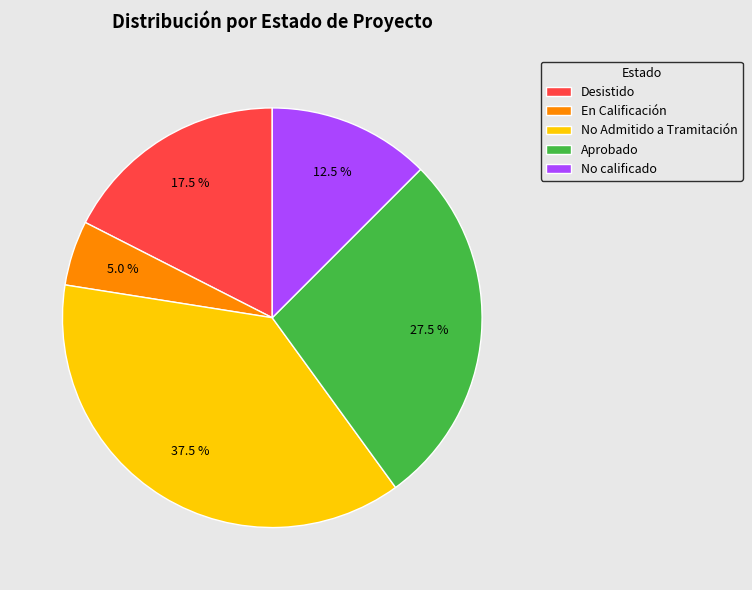

What portion of the pie excludes Aprobado?

72.5%